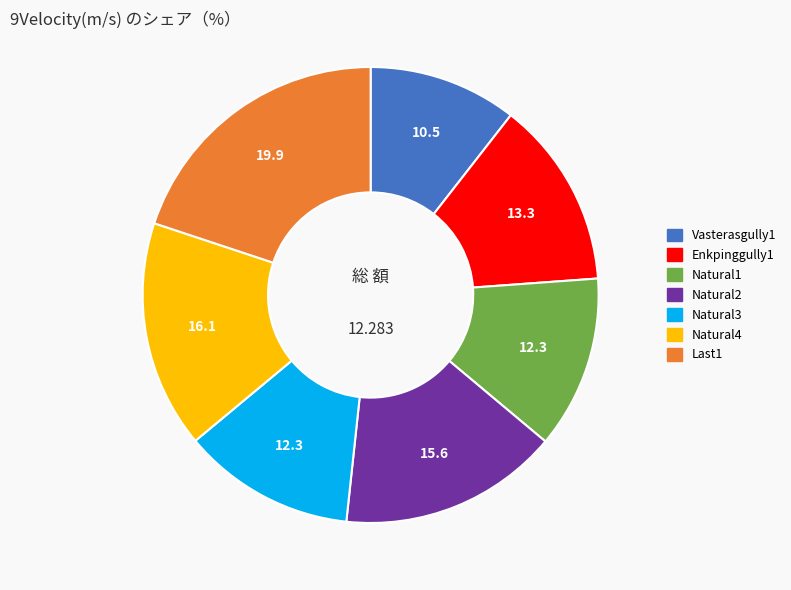

Does any single category account for the majority?

No